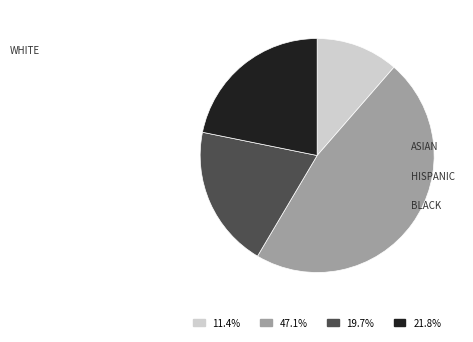

Is there any slice that represents more than half of the pie?

No